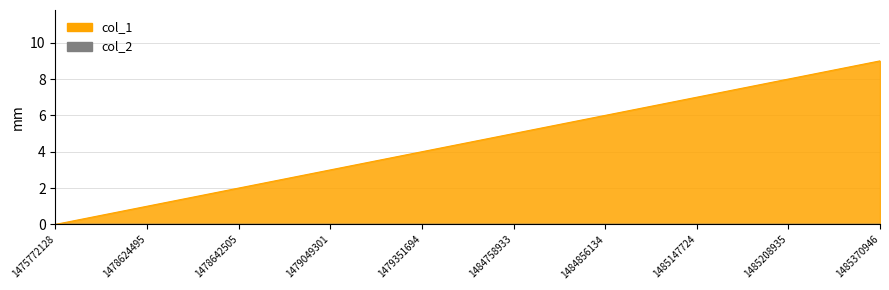

True or false: the data has more than 0 interior local peaks.

False